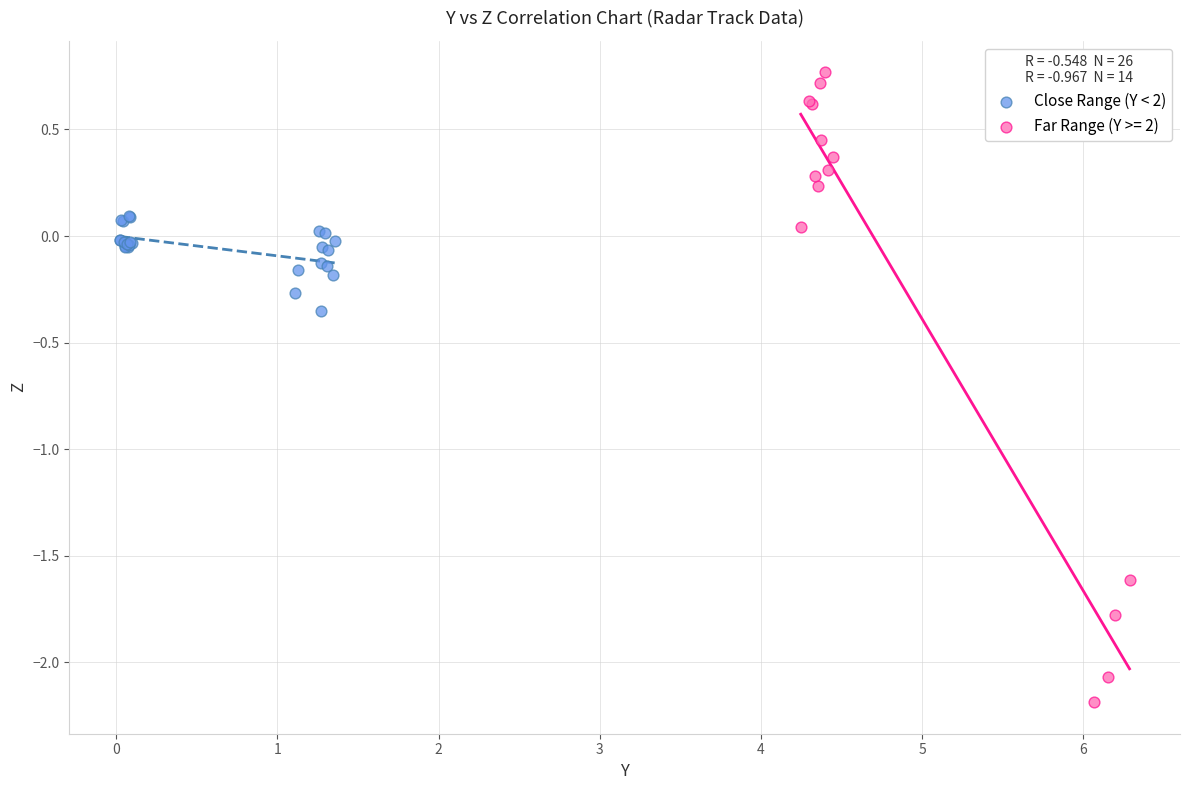

Which series has the widest spread of Y values?

Far Range (Y >= 2)